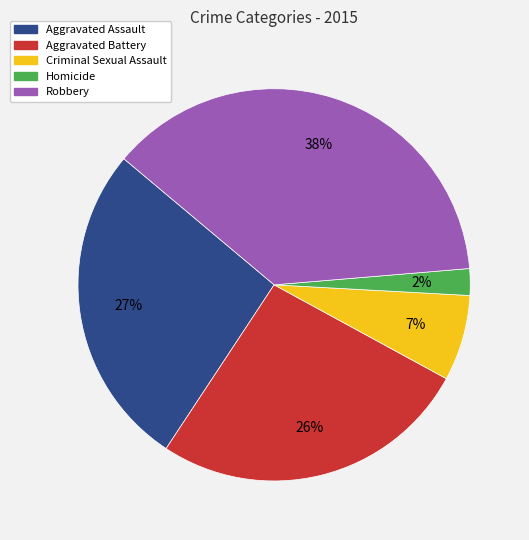

Which has a higher value, Robbery or Criminal Sexual Assault?

Robbery